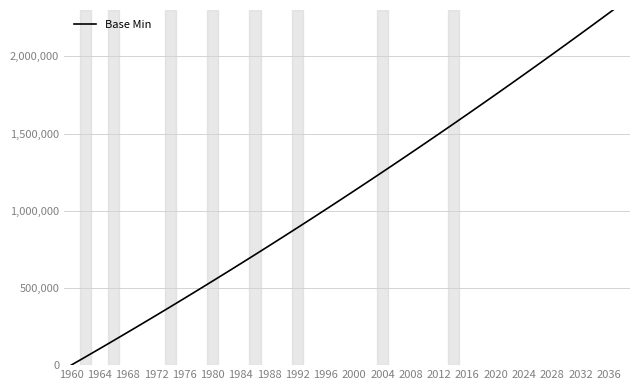

At which category does the chart reach its minimum across all series?

1960